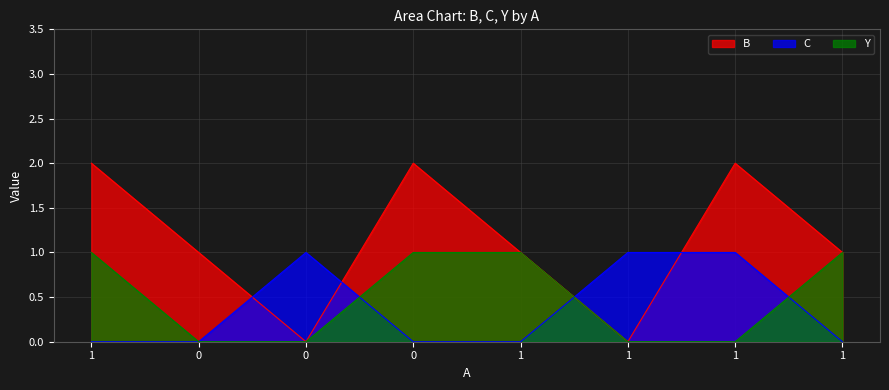

The C series shows 0 at 0. True or false?

True